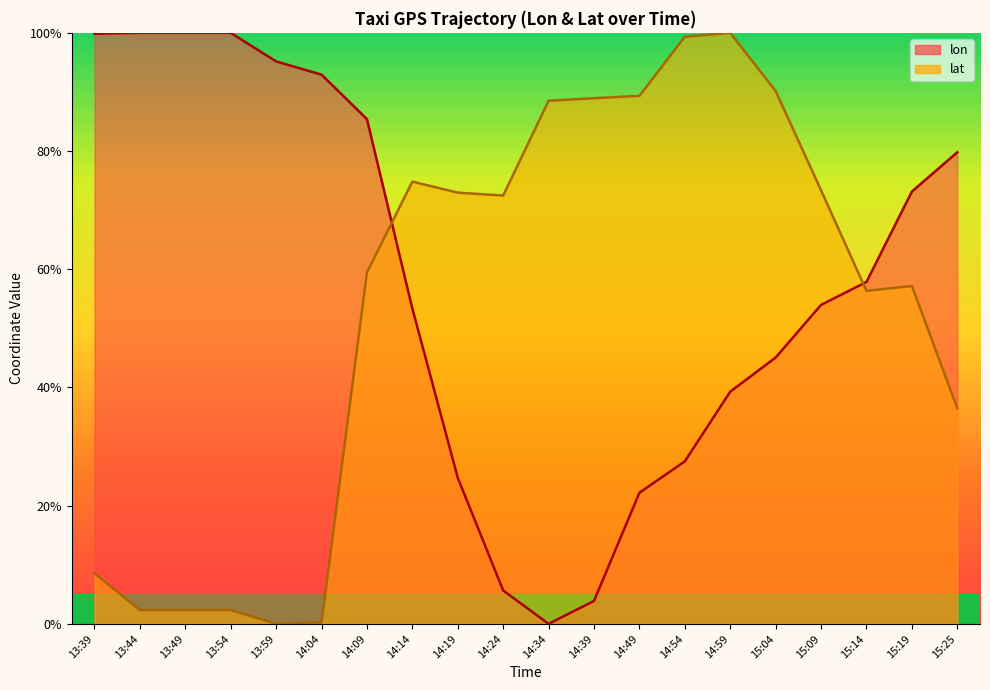

How many lines are shown in the chart?

2